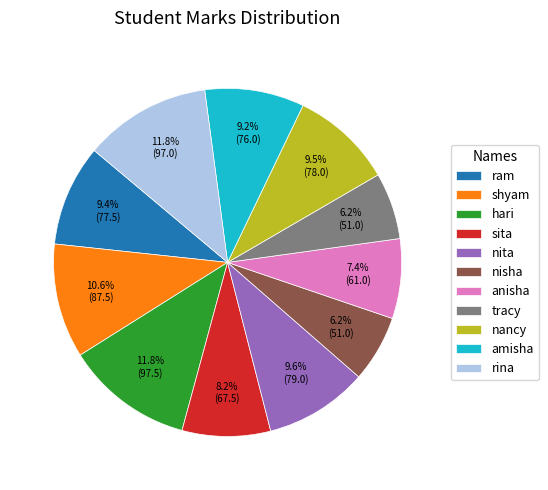

Approximately how many times larger is the value at hari compared to rina?

1.0